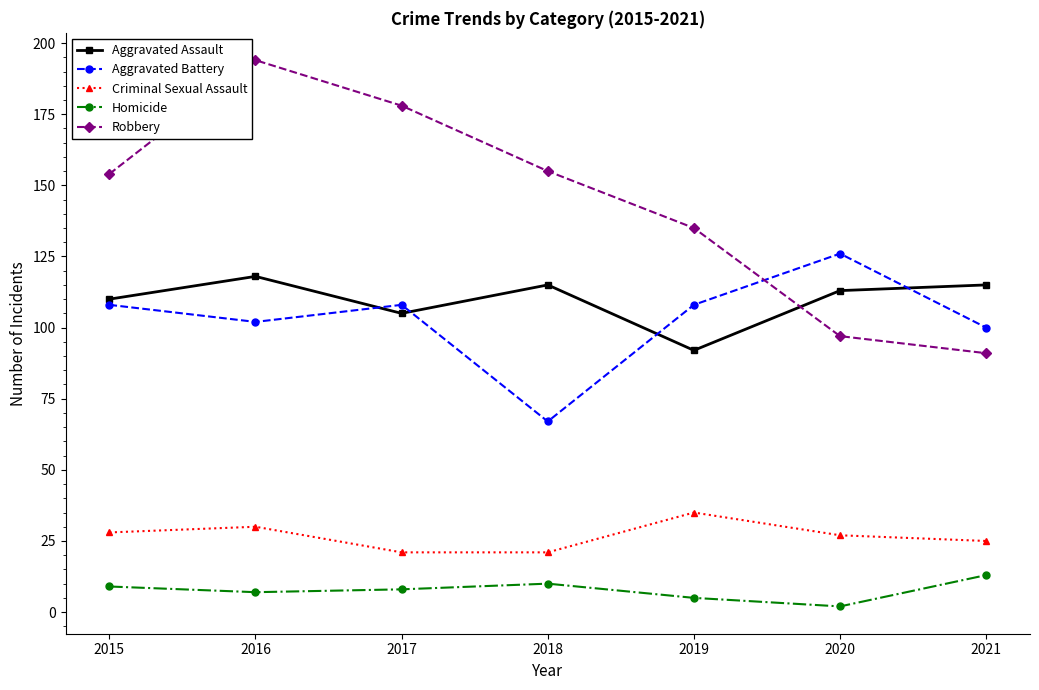

At which label does Aggravated Assault first exceed 113?

2016